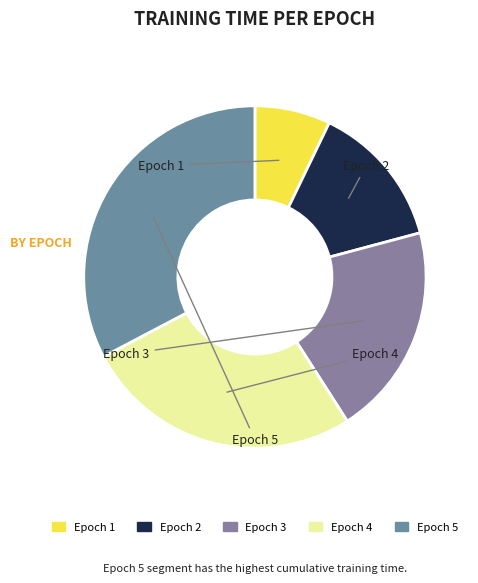

How many slices are in this pie chart?

5